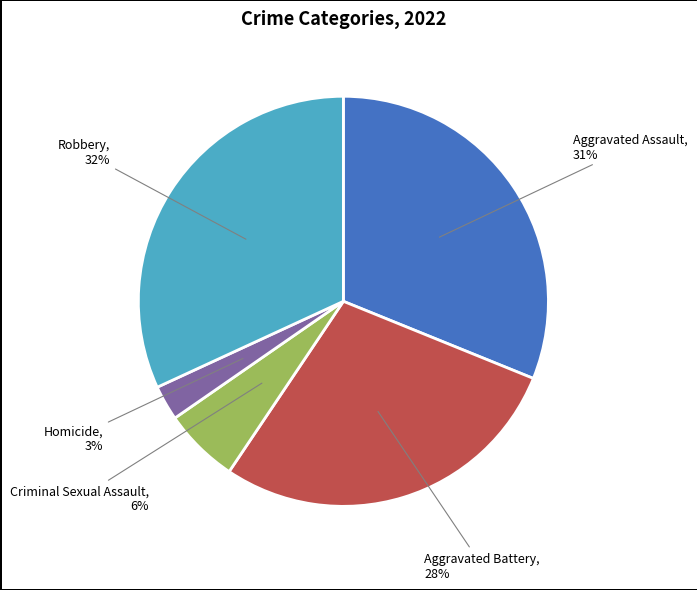

Rank the categories by value from lowest to highest.

Homicide, Criminal Sexual Assault, Aggravated Battery, Aggravated Assault, Robbery